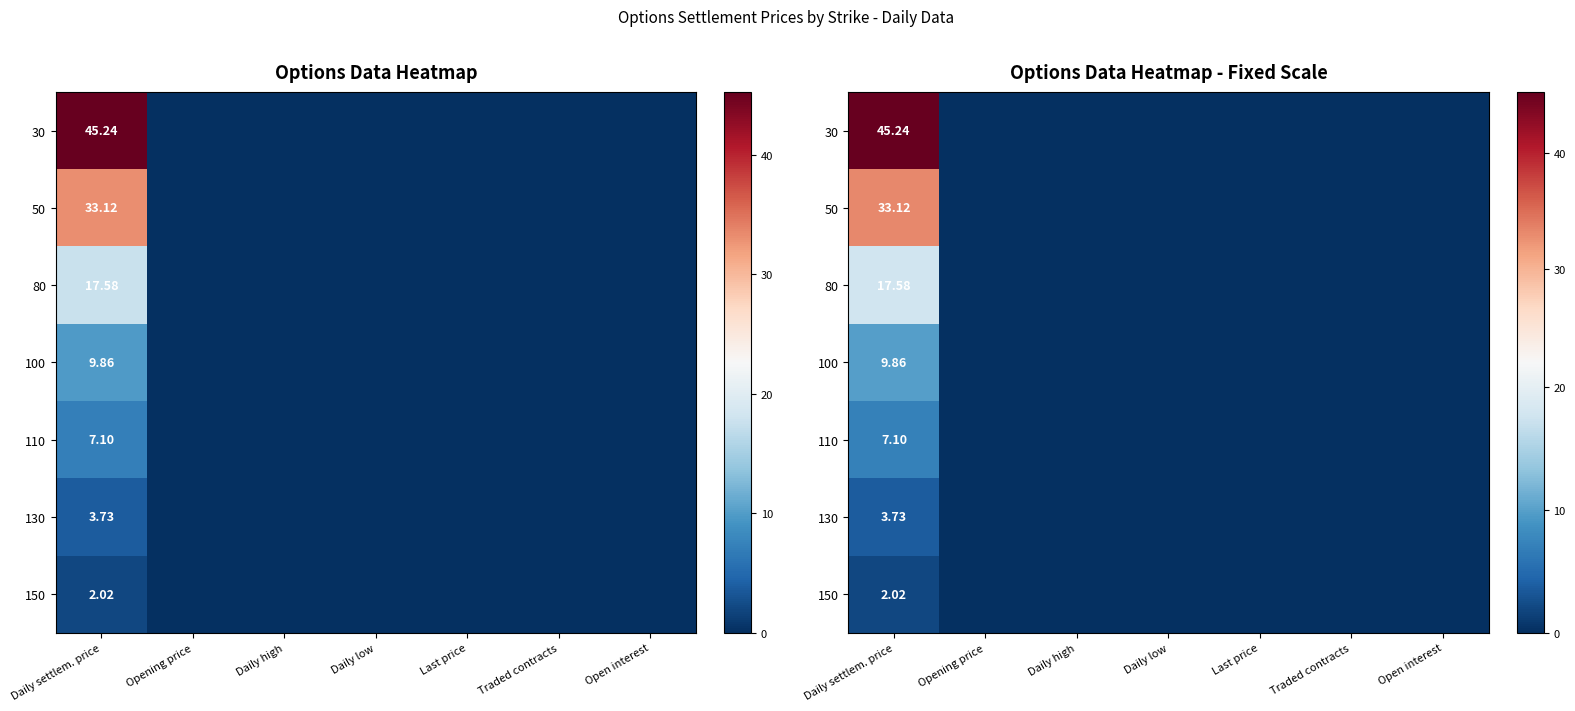

Rank the categories by 50 value from lowest to highest.

Opening price, Daily high, Daily low, Last price, Traded contracts, Open interest, Daily settlem. price